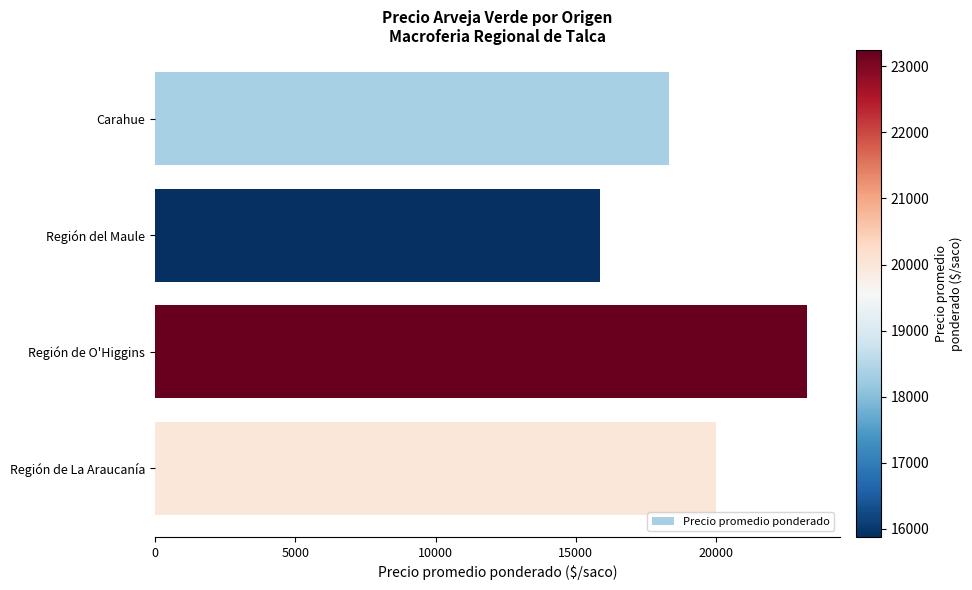

Does the chart contain any negative values?

No